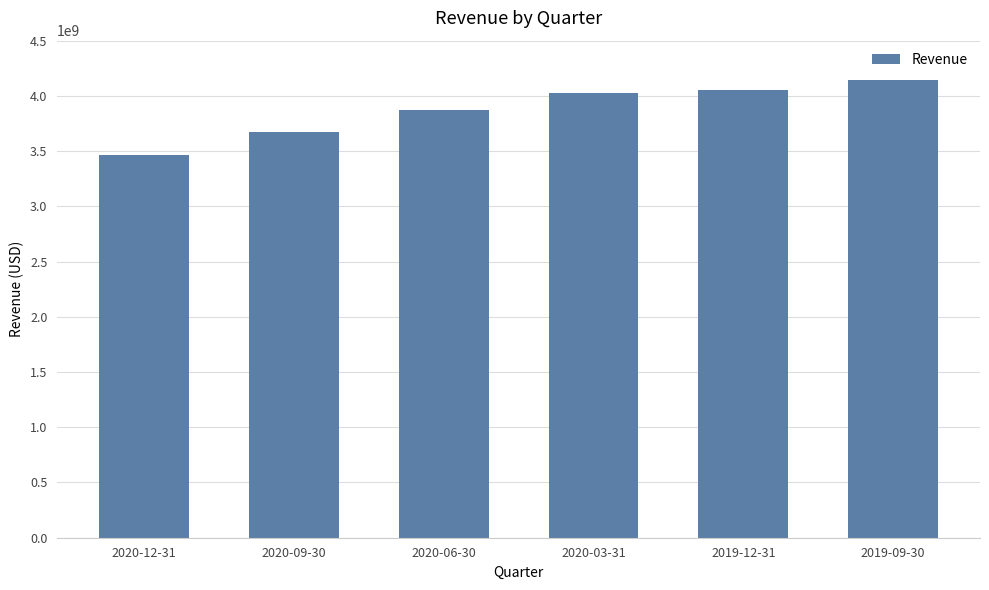

Is it true that the value at 2020-03-31 is 4029406000?

True